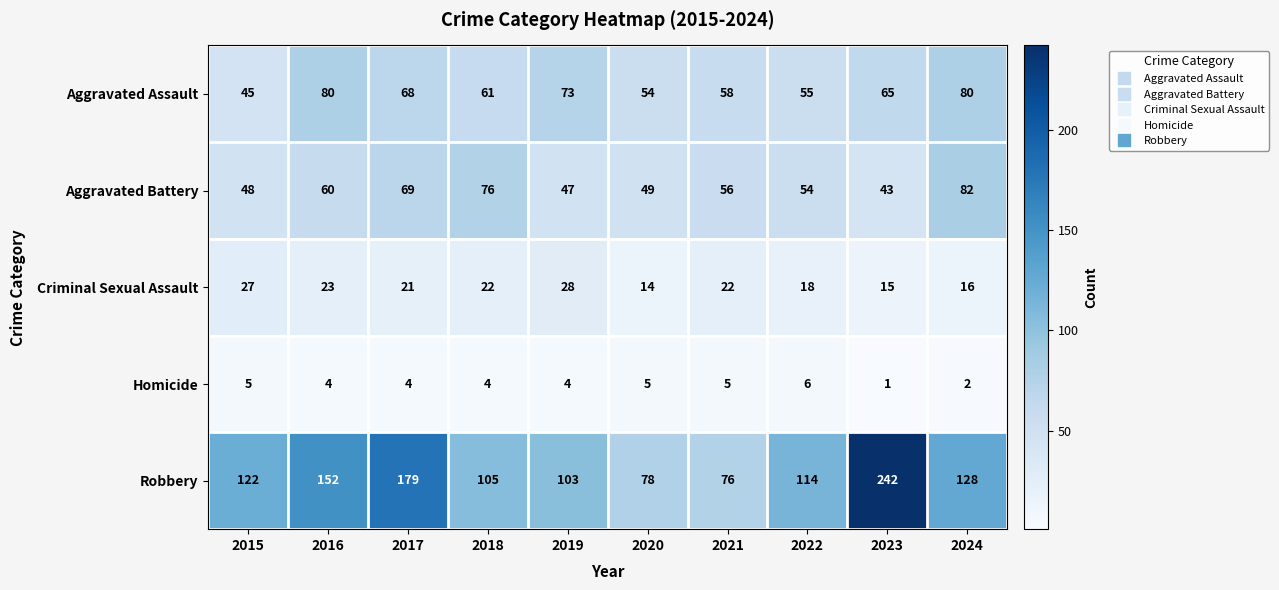

Which series changed the most between 2016 and 2019?

Robbery